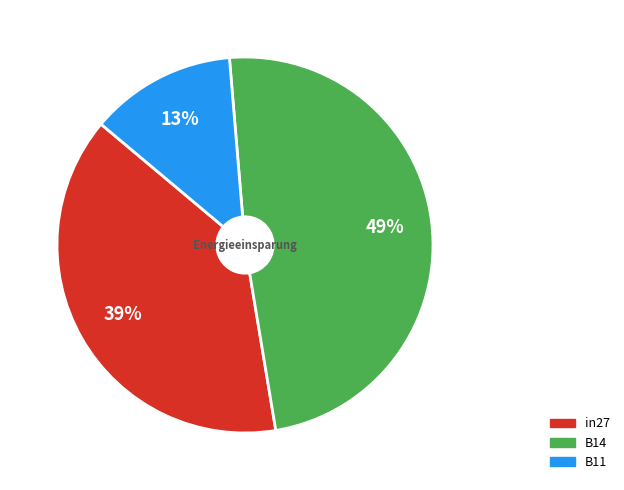

What percentage is the B11 slice, to the nearest percent?

13%